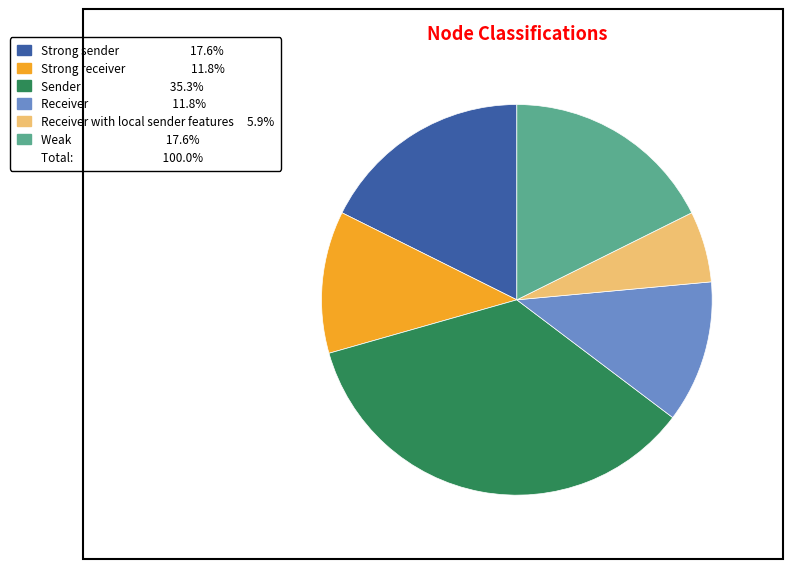

Is there a majority slice in this chart?

No